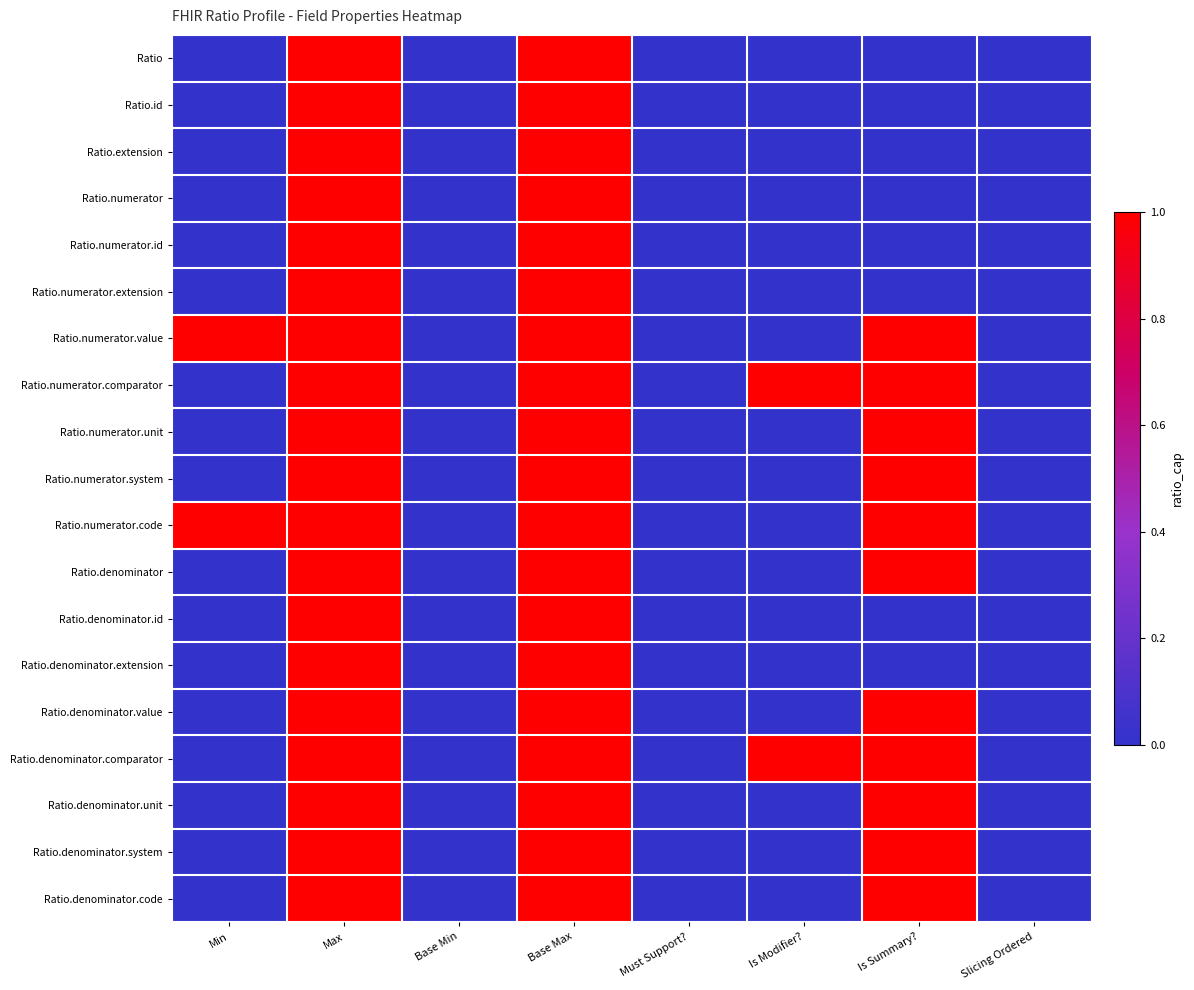

Reading left to right, what are all the values shown in this chart?

Ratio: Min=0	Max=1	Base Min=0	Base Max=1	Must Support?=0	Is Modifier?=0	Is Summary?=0	Slicing Ordered=0
Ratio.id: Min=0	Max=1	Base Min=0	Base Max=1	Must Support?=0	Is Modifier?=0	Is Summary?=0	Slicing Ordered=0
Ratio.extension: Min=0	Max=1	Base Min=0	Base Max=1	Must Support?=0	Is Modifier?=0	Is Summary?=0	Slicing Ordered=0
Ratio.numerator: Min=0	Max=1	Base Min=0	Base Max=1	Must Support?=0	Is Modifier?=0	Is Summary?=0	Slicing Ordered=0
Ratio.numerator.id: Min=0	Max=1	Base Min=0	Base Max=1	Must Support?=0	Is Modifier?=0	Is Summary?=0	Slicing Ordered=0
Ratio.numerator.extension: Min=0	Max=1	Base Min=0	Base Max=1	Must Support?=0	Is Modifier?=0	Is Summary?=0	Slicing Ordered=0
Ratio.numerator.value: Min=1	Max=1	Base Min=0	Base Max=1	Must Support?=0	Is Modifier?=0	Is Summary?=1	Slicing Ordered=0
Ratio.numerator.comparator: Min=0	Max=1	Base Min=0	Base Max=1	Must Support?=0	Is Modifier?=1	Is Summary?=1	Slicing Ordered=0
Ratio.numerator.unit: Min=0	Max=1	Base Min=0	Base Max=1	Must Support?=0	Is Modifier?=0	Is Summary?=1	Slicing Ordered=0
Ratio.numerator.system: Min=0	Max=1	Base Min=0	Base Max=1	Must Support?=0	Is Modifier?=0	Is Summary?=1	Slicing Ordered=0
Ratio.numerator.code: Min=1	Max=1	Base Min=0	Base Max=1	Must Support?=0	Is Modifier?=0	Is Summary?=1	Slicing Ordered=0
Ratio.denominator: Min=0	Max=1	Base Min=0	Base Max=1	Must Support?=0	Is Modifier?=0	Is Summary?=1	Slicing Ordered=0
Ratio.denominator.id: Min=0	Max=1	Base Min=0	Base Max=1	Must Support?=0	Is Modifier?=0	Is Summary?=0	Slicing Ordered=0
Ratio.denominator.extension: Min=0	Max=1	Base Min=0	Base Max=1	Must Support?=0	Is Modifier?=0	Is Summary?=0	Slicing Ordered=0
Ratio.denominator.value: Min=0	Max=1	Base Min=0	Base Max=1	Must Support?=0	Is Modifier?=0	Is Summary?=1	Slicing Ordered=0
Ratio.denominator.comparator: Min=0	Max=1	Base Min=0	Base Max=1	Must Support?=0	Is Modifier?=1	Is Summary?=1	Slicing Ordered=0
Ratio.denominator.unit: Min=0	Max=1	Base Min=0	Base Max=1	Must Support?=0	Is Modifier?=0	Is Summary?=1	Slicing Ordered=0
Ratio.denominator.system: Min=0	Max=1	Base Min=0	Base Max=1	Must Support?=0	Is Modifier?=0	Is Summary?=1	Slicing Ordered=0
Ratio.denominator.code: Min=0	Max=1	Base Min=0	Base Max=1	Must Support?=0	Is Modifier?=0	Is Summary?=1	Slicing Ordered=0